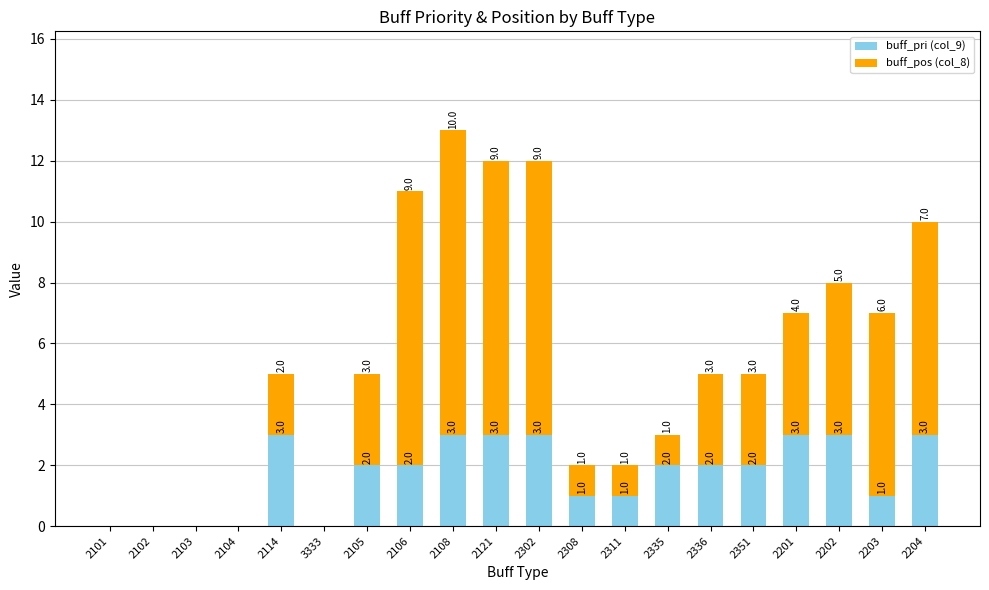

True or false: buff_pri (col_9) has a value of -2 at 2104.

False